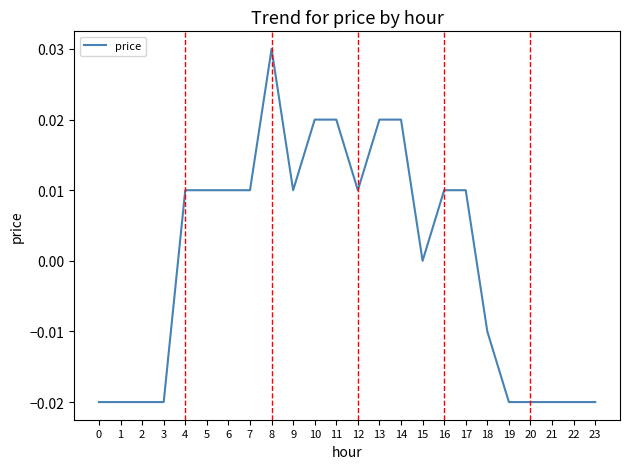

Which label corresponds to the largest value in the chart?

8